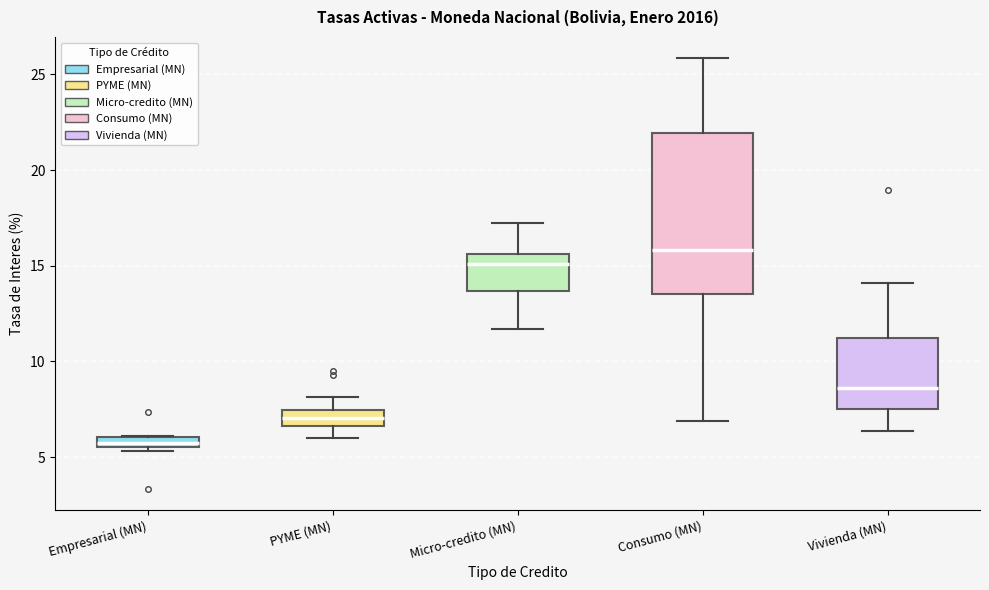

Which box is the tallest, from its lower edge to its upper edge?

Consumo (MN)